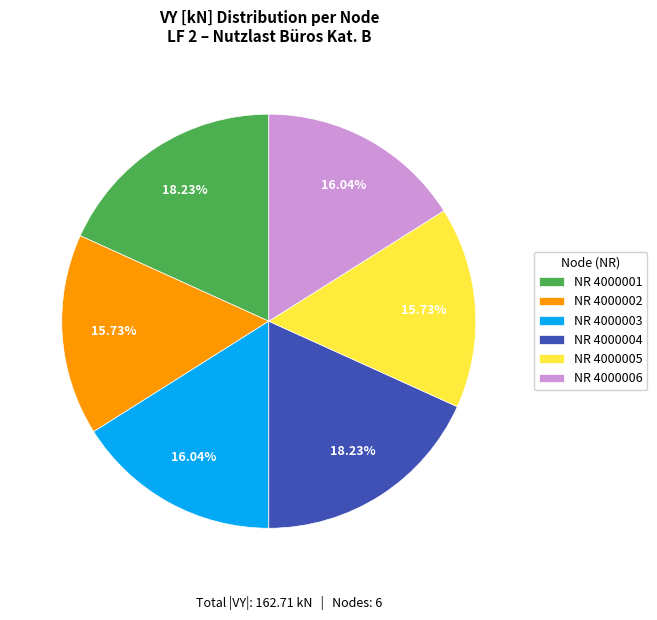

What is the ratio of the value at NR 4000003 to the value at NR 4000001?

0.9